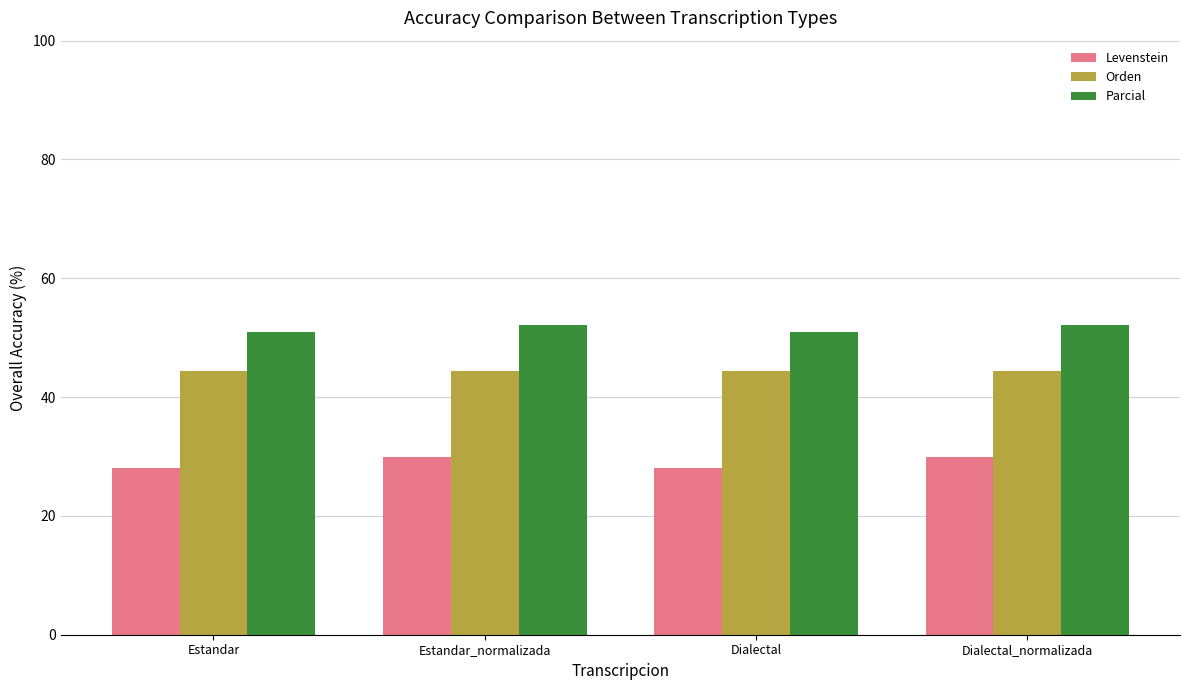

At Estandar_normalizada, list the series in order from smallest to largest.

Levenstein, Orden, Parcial